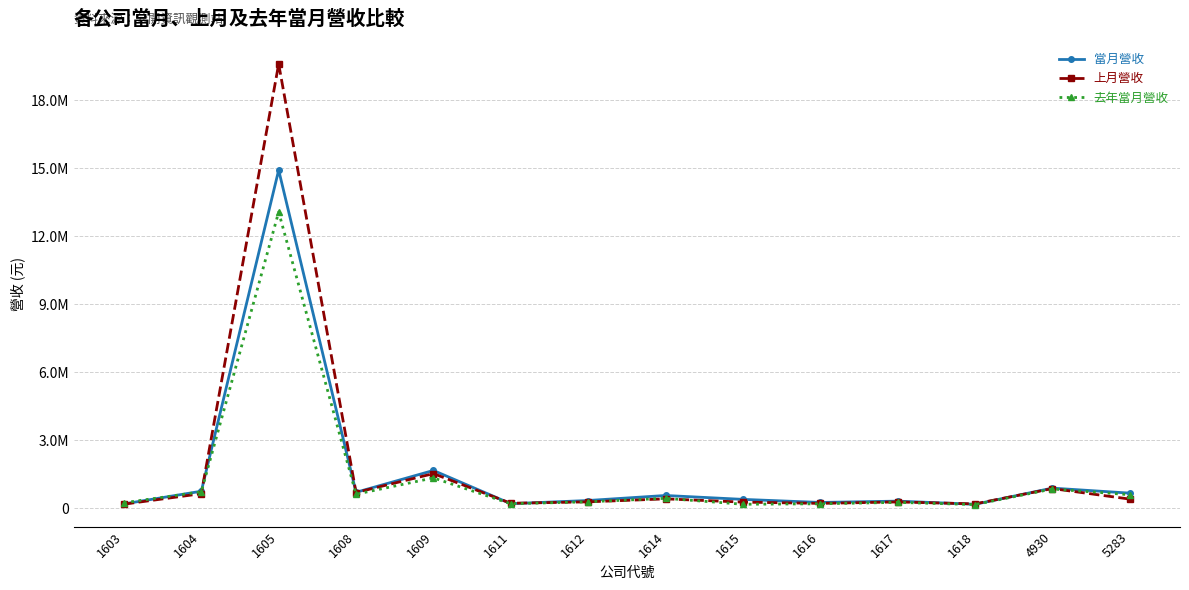

Rank the categories by 上月營收 value from lowest to highest.

1603, 1618, 1616, 1611, 1615, 1617, 1612, 5283, 1614, 1604, 1608, 4930, 1609, 1605